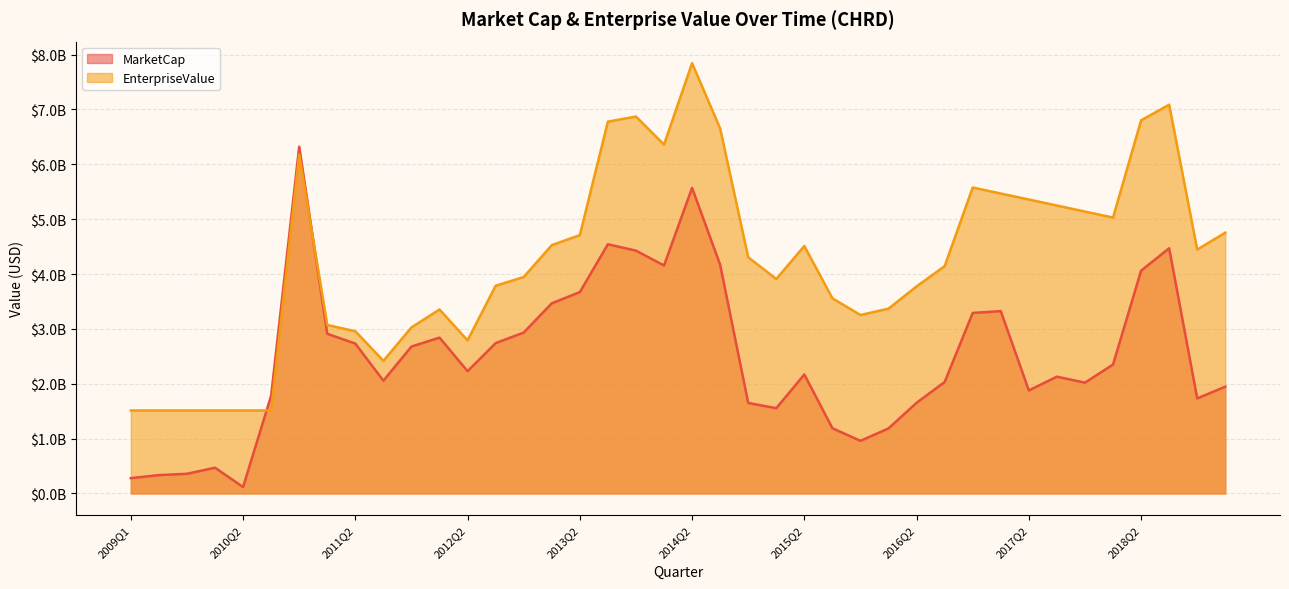

Where is the first local maximum for EnterpriseValue?

2010Q4